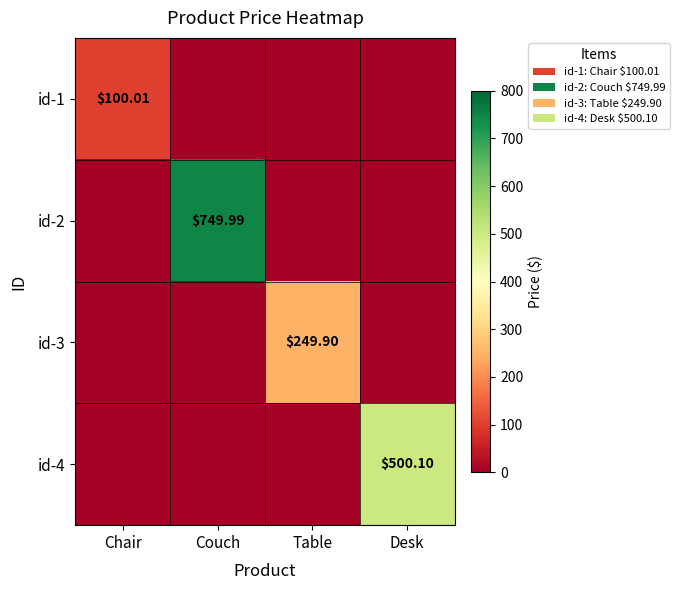

What is the total value across all series at Couch?

750.0